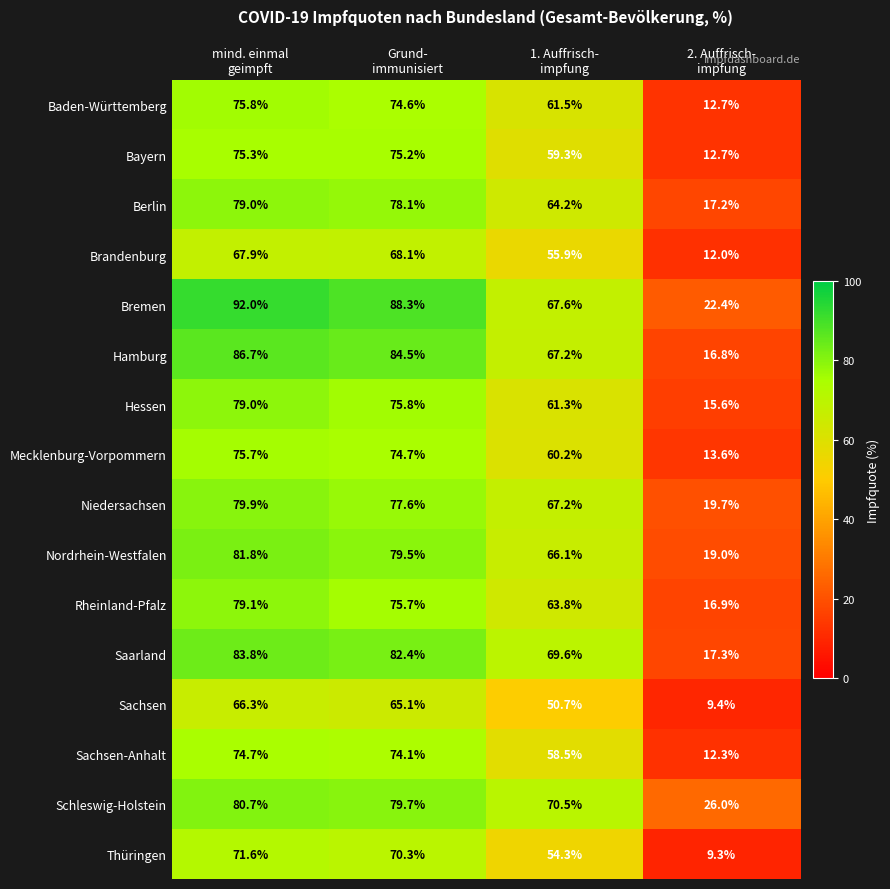

At how many categories does at least one series exceed 35?

3